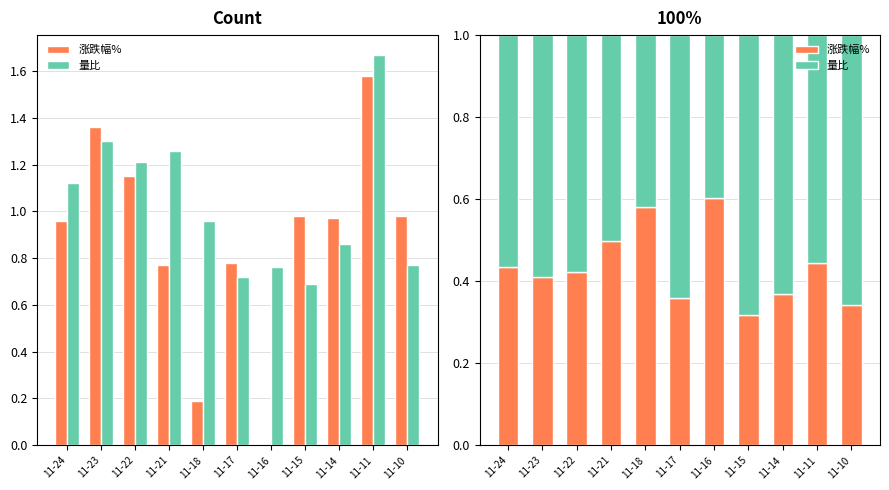

What are all the series names shown in the legend?

涨跌幅%, 量比